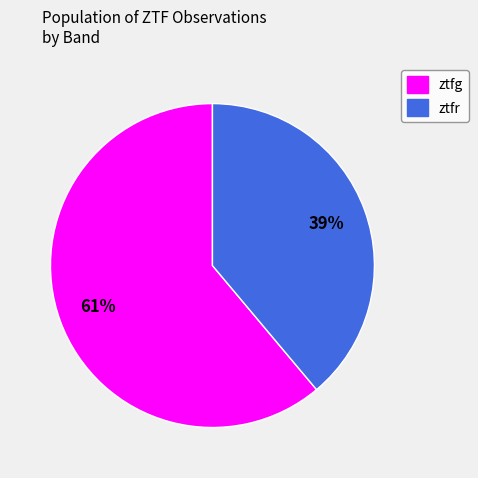

To the nearest percent, what is the difference between the largest and smallest slice percentages?

22%